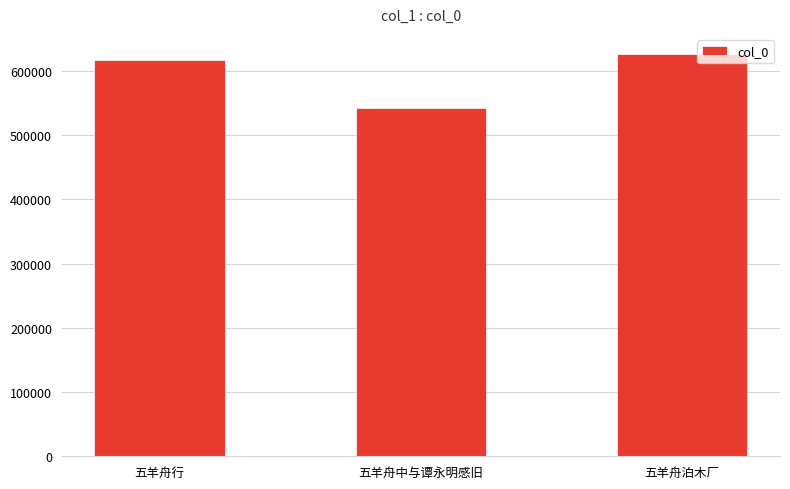

What is the ratio of the value at 五羊舟行 to the value at 五羊舟泊木厂?

1.0